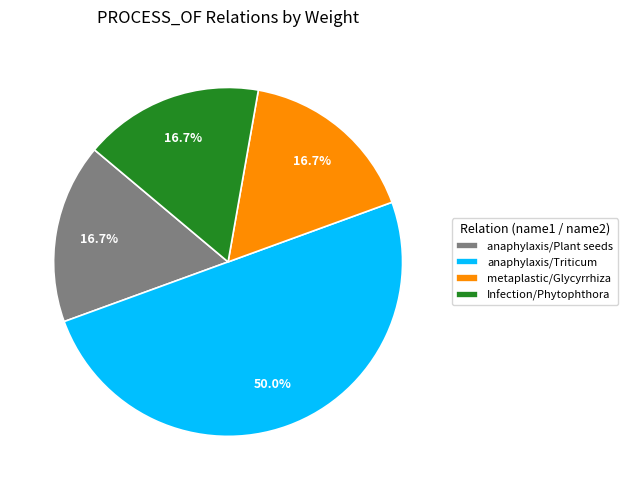

Which slice is the largest?

anaphylaxis/Triticum